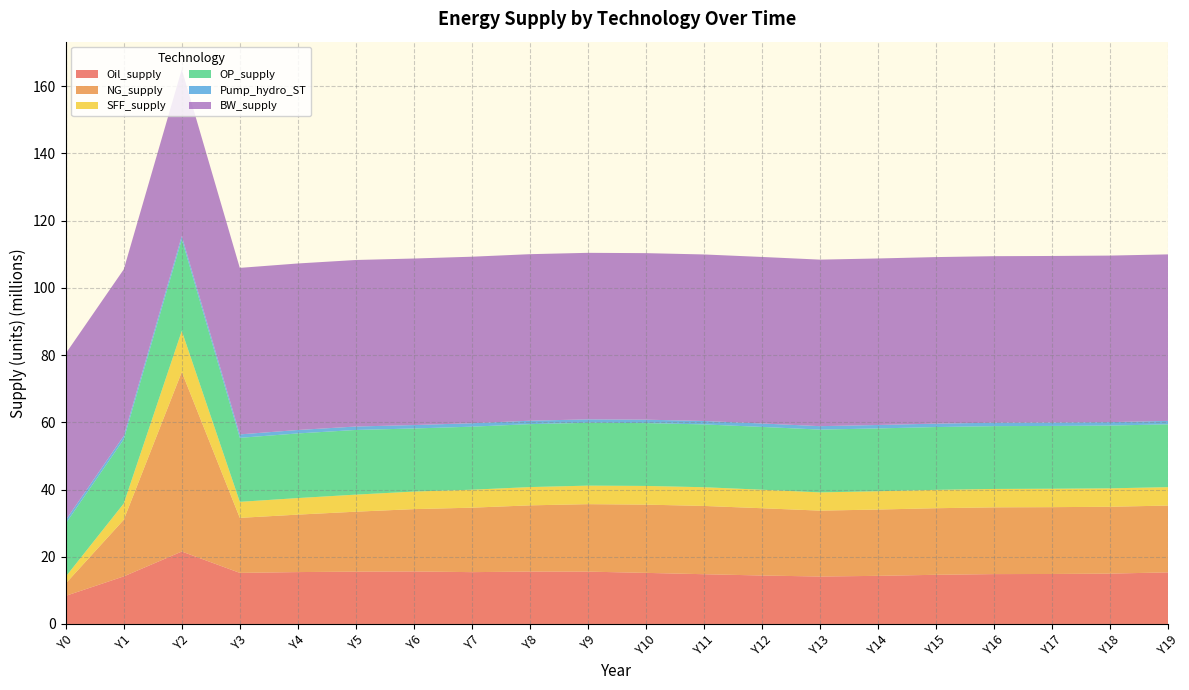

Reading right to left, list all the values displayed in this chart.

Oil_supply: Y19=15346954.9	Y18=14979251.6	Y17=14869036.5	Y16=14835248.8	Y15=14626071.4	Y14=14315162.4	Y13=14113398.5	Y12=14414032.0	Y11=14800150.6	Y10=15197708.6	Y9=15570259.2	Y8=15588614.5	Y7=15416103.0	Y6=15625245.7	Y5=15566453.7	Y4=15433640.2	Y3=15194768.7	Y2=21549718.5	Y1=14150324.0	Y0=8360591.9
NG_supply: Y19=19884945.9	Y18=19892366.1	Y17=19887823.6	Y16=19863673.7	Y15=19812880.1	Y14=19729465.6	Y13=19609111.5	Y12=20021296.7	Y11=20316843.8	Y10=20311142.0	Y9=20078047.3	Y8=19701490.5	Y7=19184445.3	Y6=18543767.7	Y5=17839546.4	Y4=17101162.5	Y3=16373900.0	Y2=53432806.2	Y1=16857220.8	Y0=3685435.4
SFF_supply: Y19=5480370.6	Y18=5481698.2	Y17=5480765.9	Y16=5476118.3	Y15=5466213.6	Y14=5449729.8	Y13=5425668.4	Y12=5508743.4	Y11=5567807.5	Y10=5563539.6	Y9=5511869.4	Y8=5439544.1	Y7=5347150.2	Y6=5225295.4	Y5=5078030.5	Y4=4923041.9	Y3=4768287.0	Y2=12231994.1	Y1=4837847.8	Y0=2037600.8
OP_supply: Y19=18686010.3	Y18=18686017.6	Y17=18686035.2	Y16=18686073.2	Y15=18686142.8	Y14=18686333.6	Y13=18686718.9	Y12=18687325.7	Y11=18689578.6	Y10=18693268.1	Y9=18697642.1	Y8=18727878.2	Y7=18755988.1	Y6=18772000.3	Y5=19241892.4	Y4=19233855.5	Y3=19044208.4	Y2=27230058.1	Y1=19097229.1	Y0=15820207.4
Pump_hydro_ST: Y19=1022981.5	Y18=1022981.5	Y17=1022981.5	Y16=1022981.5	Y15=1022981.5	Y14=1022981.5	Y13=1022981.5	Y12=1022981.5	Y11=1022981.5	Y10=1022981.5	Y9=1022981.5	Y8=1022981.5	Y7=1022981.5	Y6=1022981.5	Y5=1022981.5	Y4=1022981.5	Y3=1022981.5	Y2=1022981.5	Y1=1022981.5	Y0=1022981.5
BW_supply: Y19=49555455.0	Y18=49555455.0	Y17=49555455.0	Y16=49555455.0	Y15=49555455.0	Y14=49555455.0	Y13=49555455.0	Y12=49555455.0	Y11=49555455.0	Y10=49555455.0	Y9=49555455.0	Y8=49555455.0	Y7=49555455.0	Y6=49555455.0	Y5=49555455.0	Y4=49555455.0	Y3=49555455.0	Y2=49555455.0	Y1=49555455.0	Y0=49555455.0